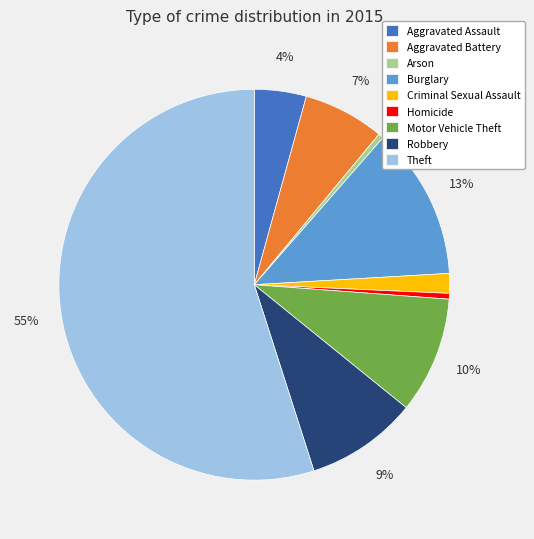

Is the sum of Homicide and Aggravated Battery greater than half?

No